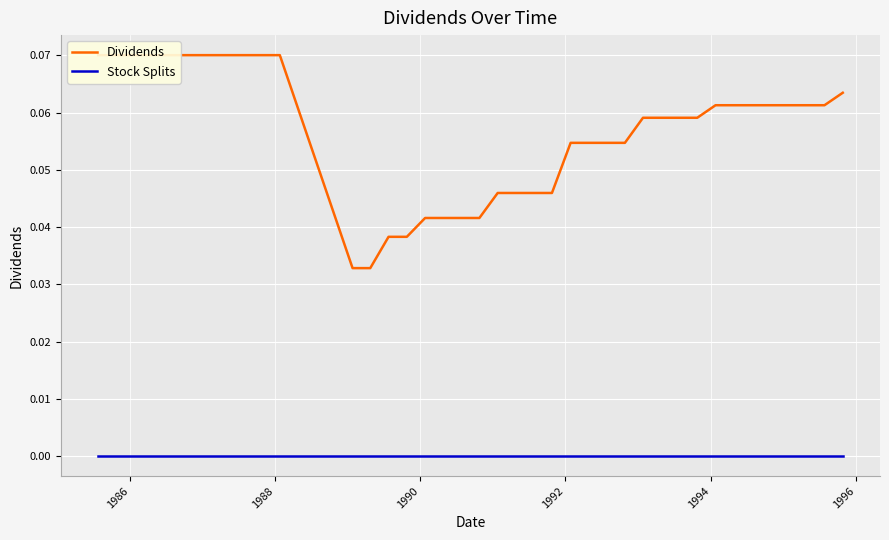

The Dividends series shows 0.0 at 27. True or false?

False